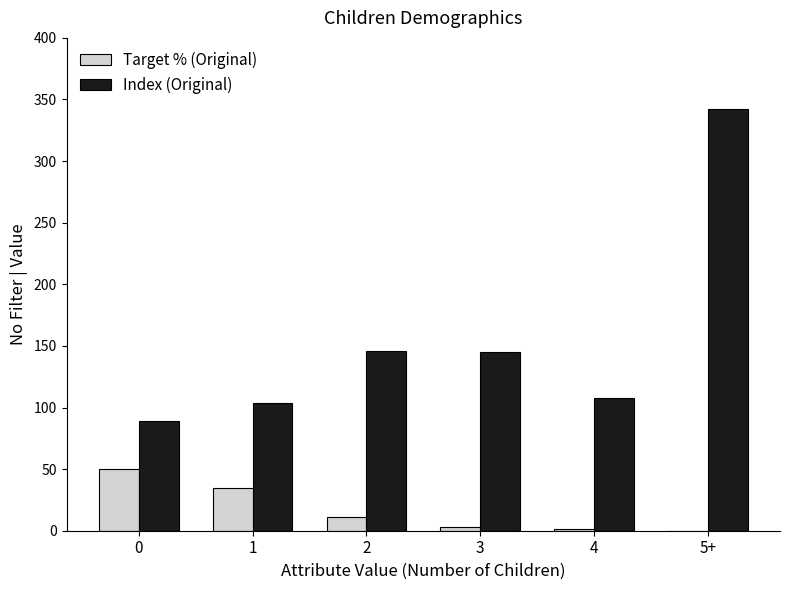

What are all the series names shown in the legend?

Target % (Original), Index (Original)